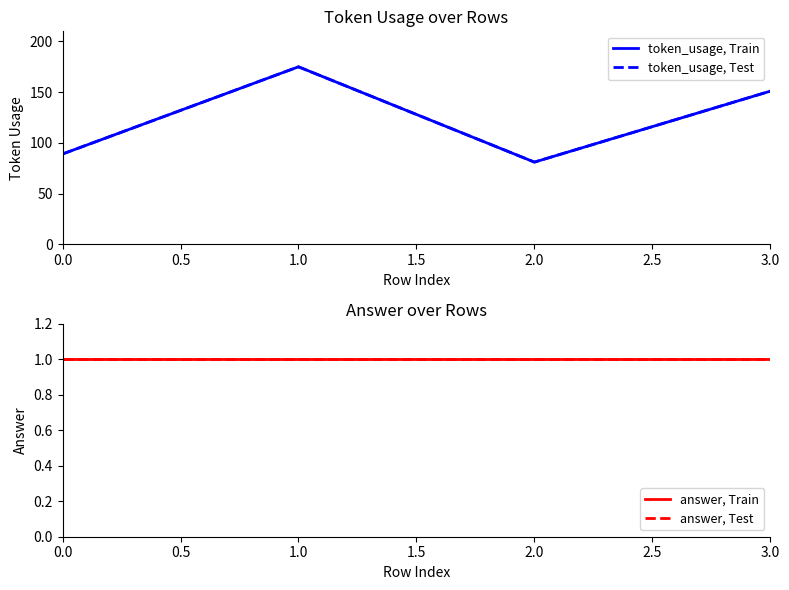

How many lines are shown in the chart?

4